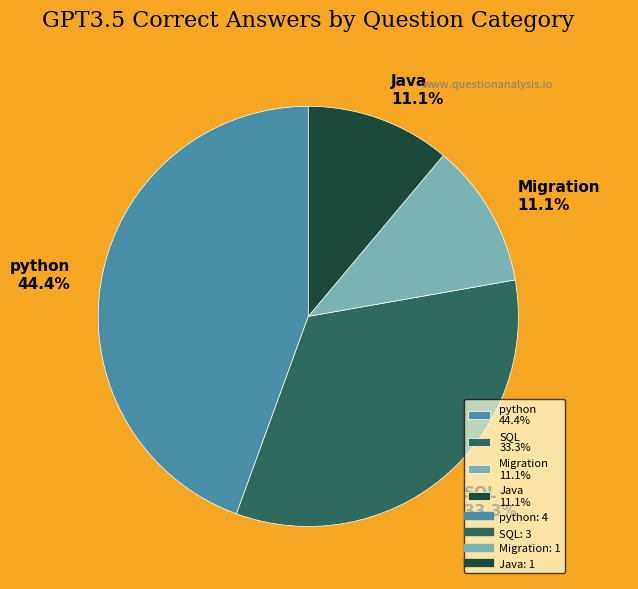

Is the sum of python and SQL greater than half?

Yes